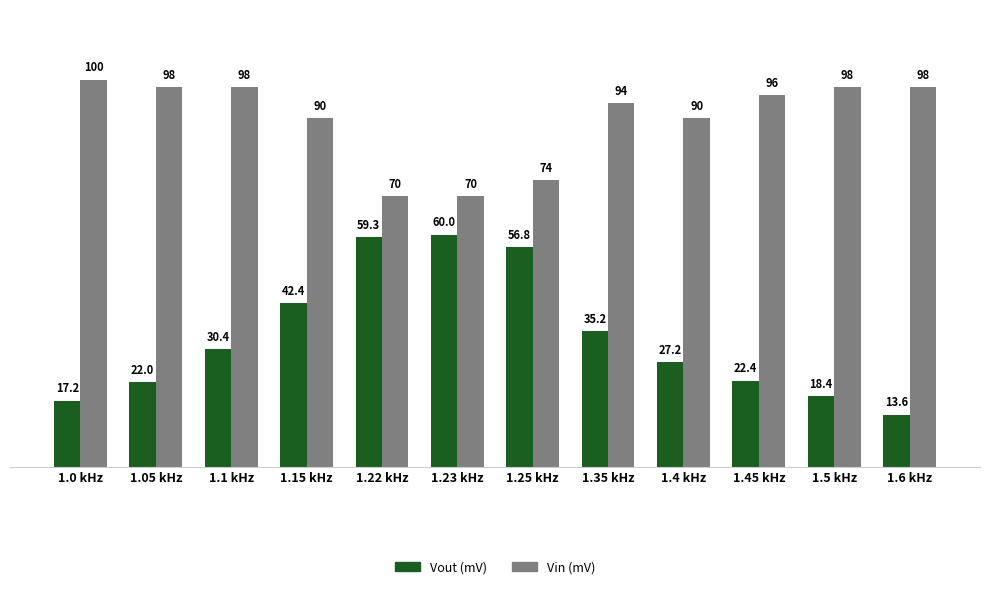

The Vin (mV) series shows 90.0 at 1.15 kHz. True or false?

True